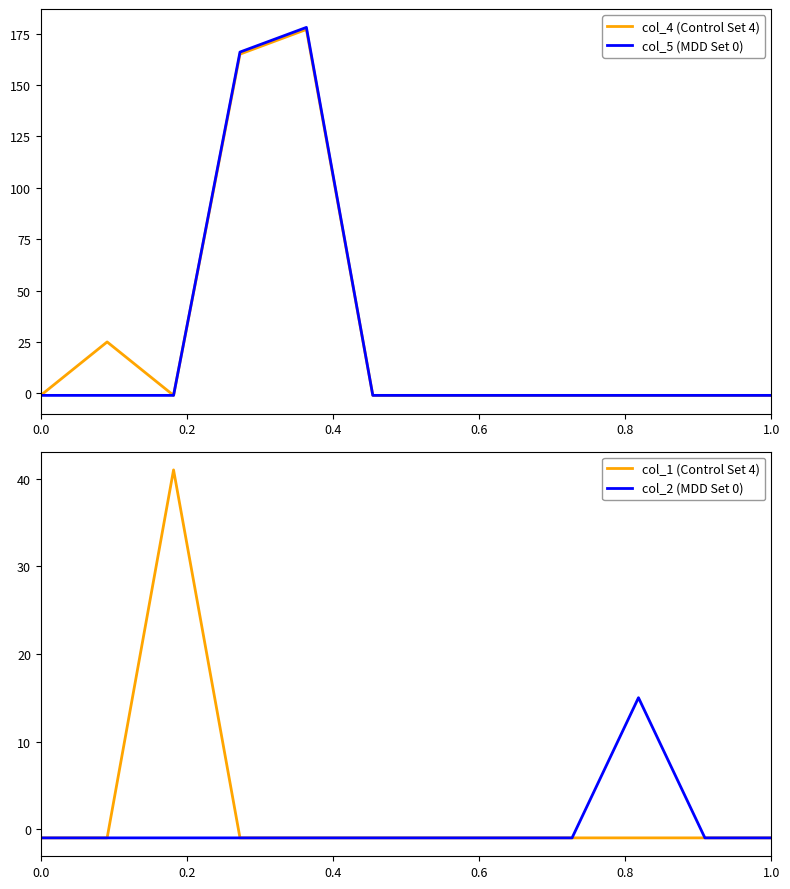

True or false: col_2 (MDD Set 0) and col_4 (Control Set 4) cross at least once.

False